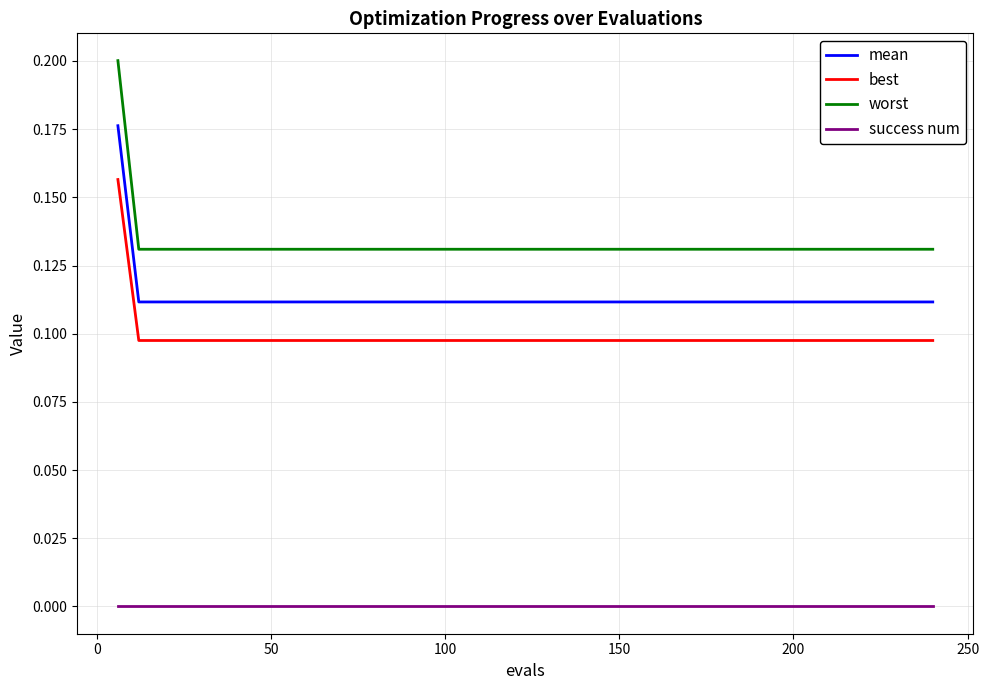

Which series has the largest total across all categories?

worst